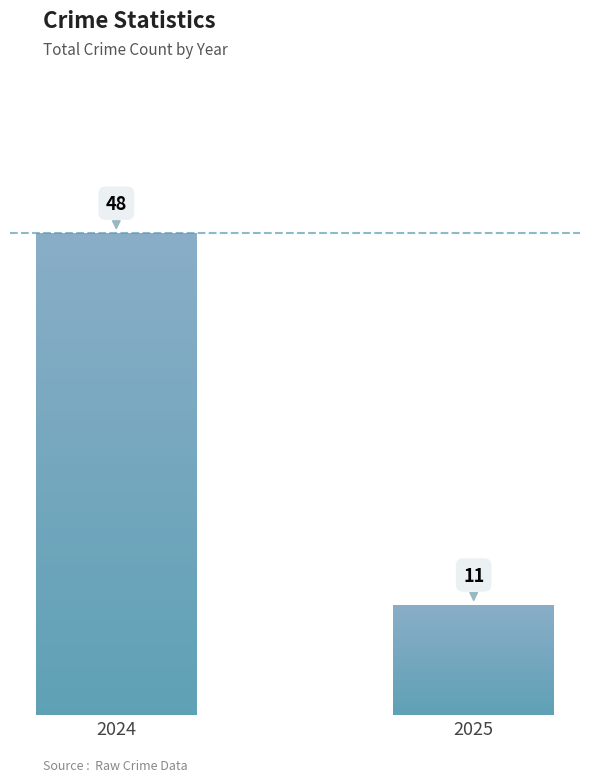

The value at 2025 is 2. True or false?

False